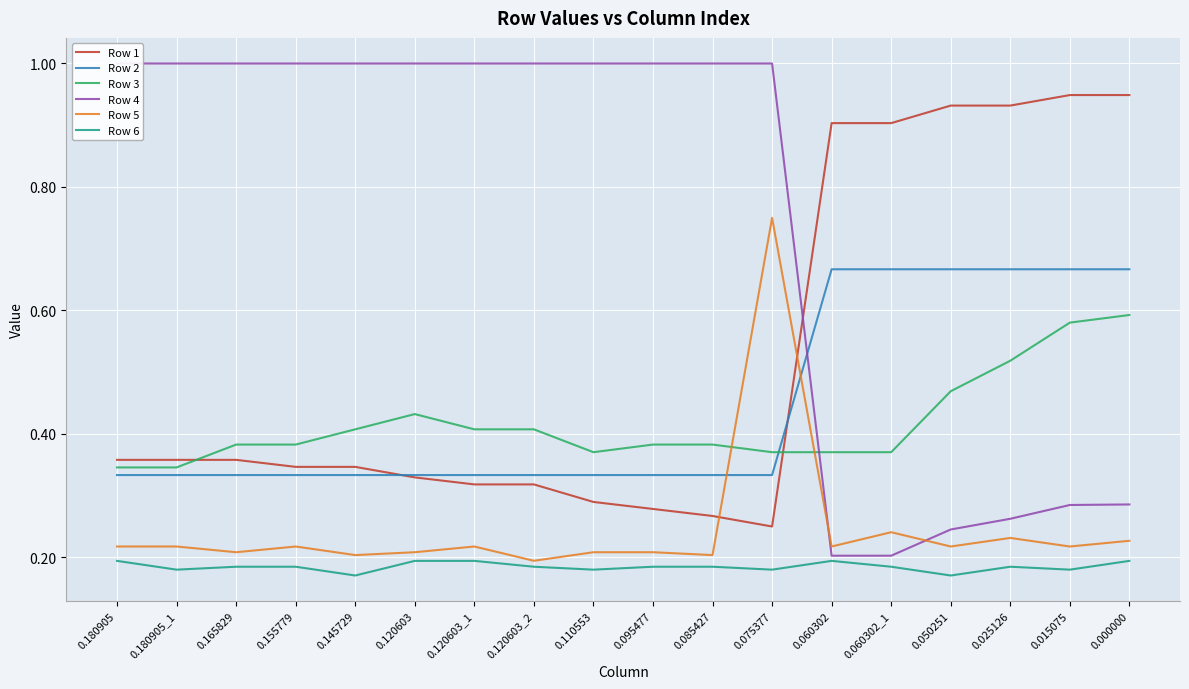

Rank the categories by Row 1 value from highest to lowest.

0.015075, 0.000000, 0.050251, 0.025126, 0.060302, 0.060302_1, 0.180905, 0.180905_1, 0.165829, 0.155779, 0.145729, 0.120603, 0.120603_1, 0.120603_2, 0.110553, 0.095477, 0.085427, 0.075377